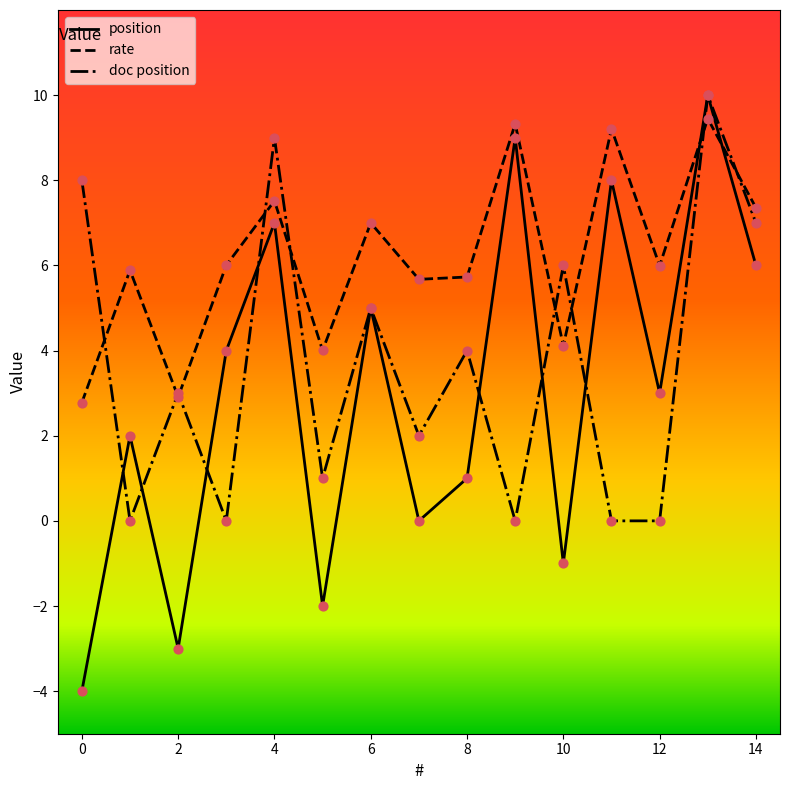

Which series has the largest total across all categories?

rate